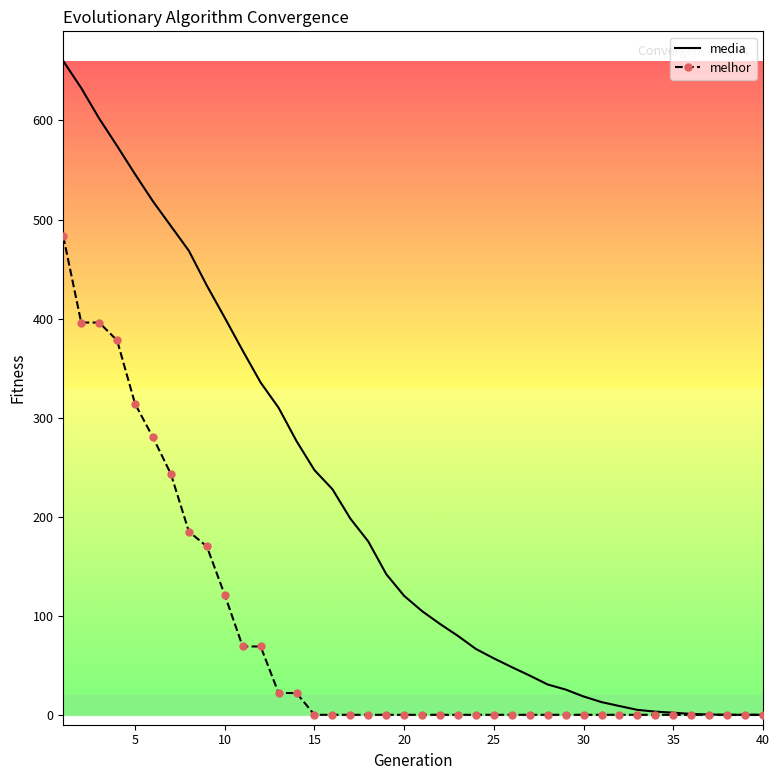

Which series has the widest spread of values?

media